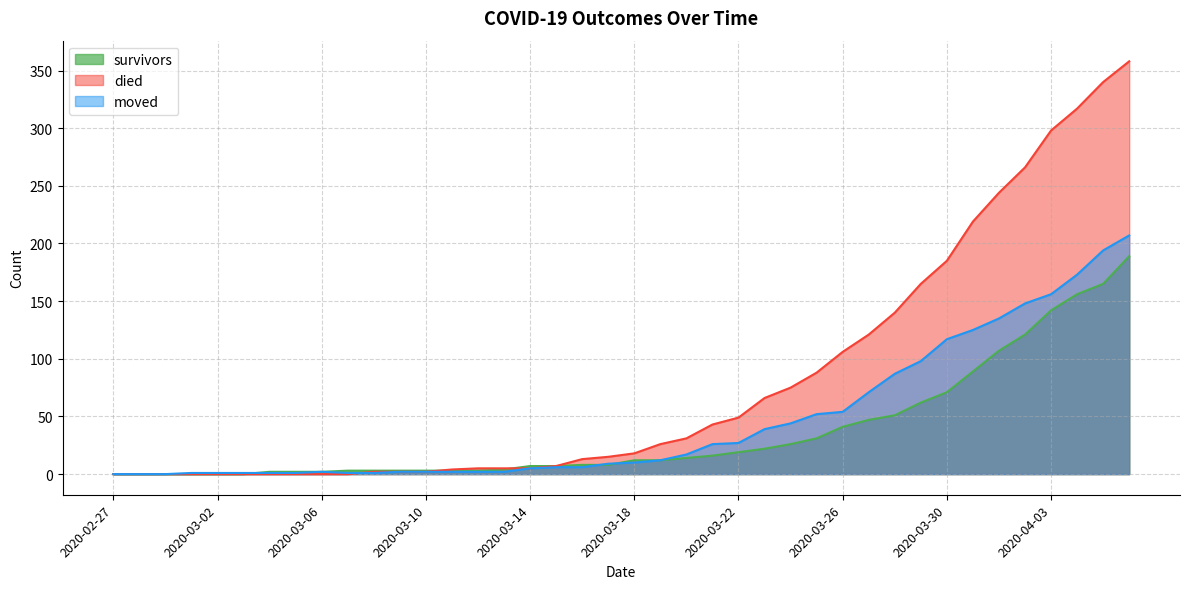

Which category has the highest value in the survivors series?

2020-04-06